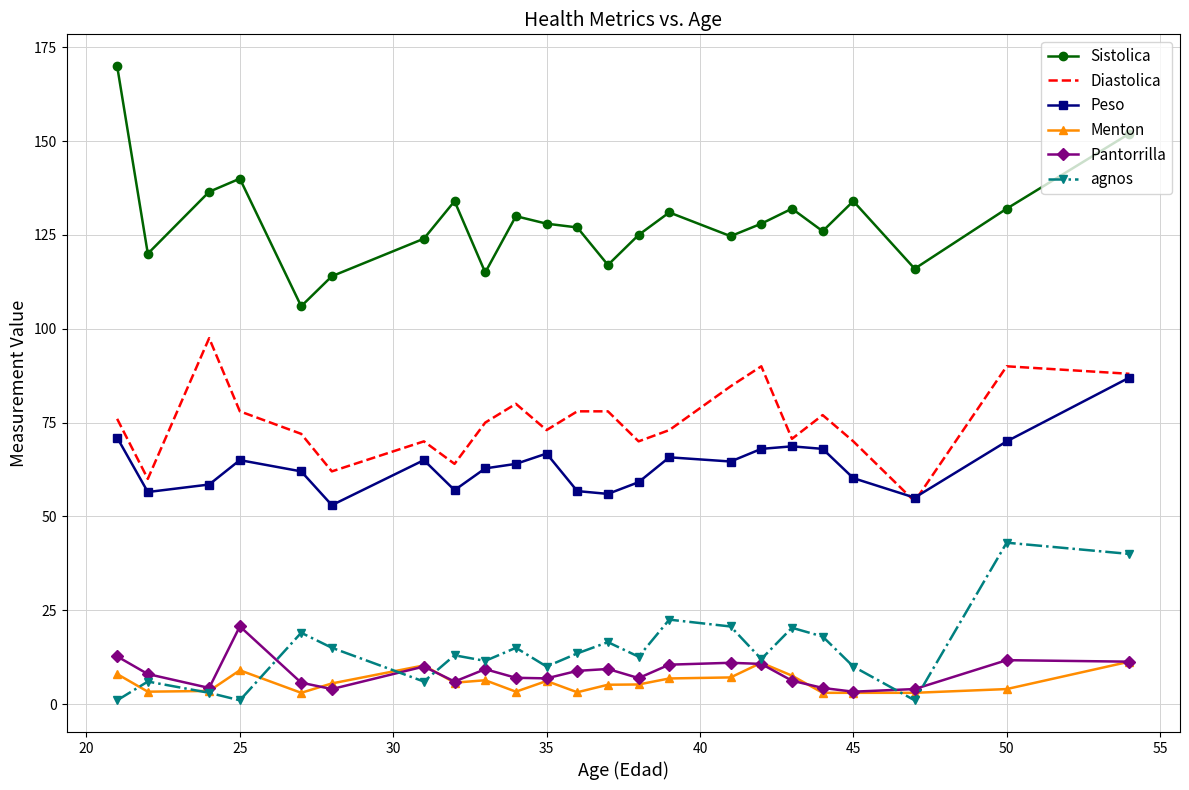

Which series has the largest total across all categories?

Sistolica